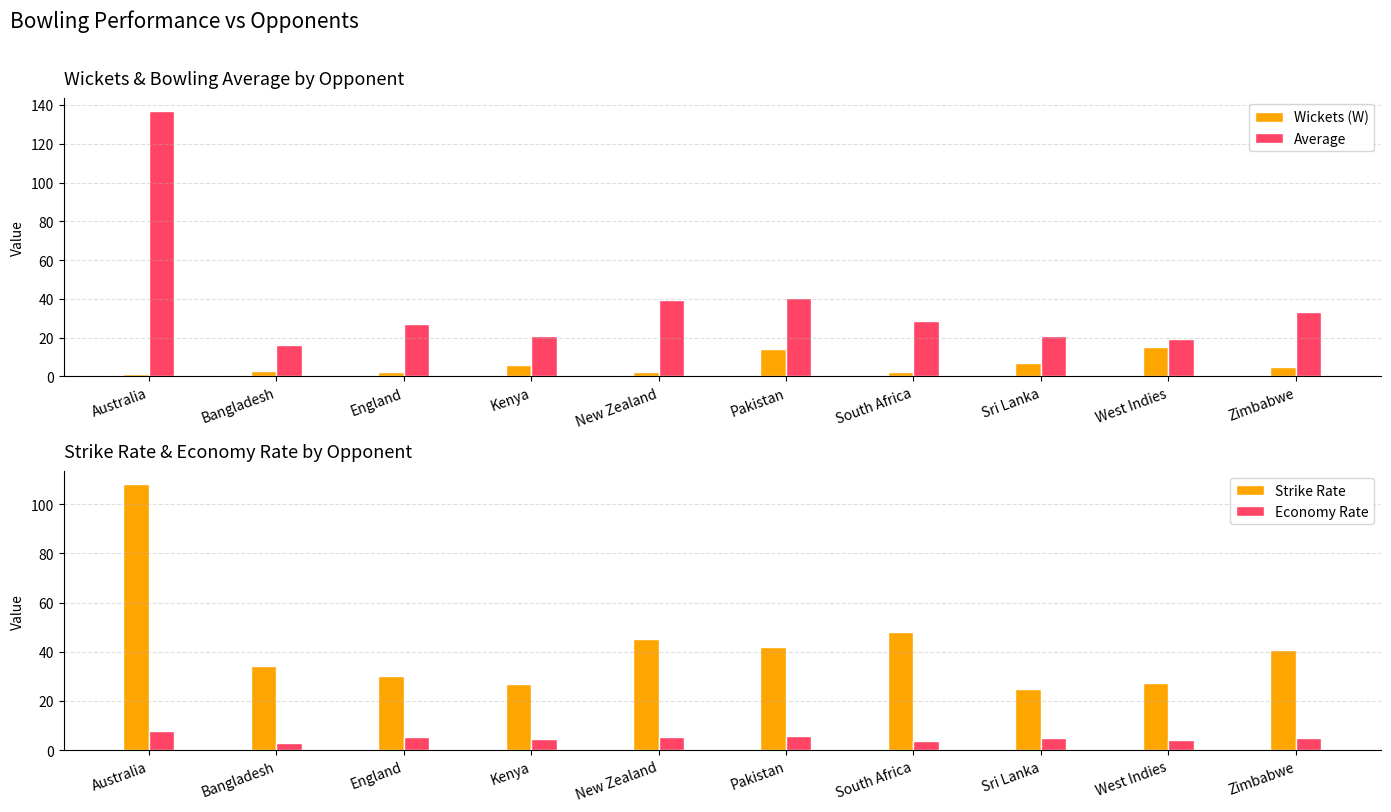

Which has a higher value, Kenya or Pakistan?

Pakistan